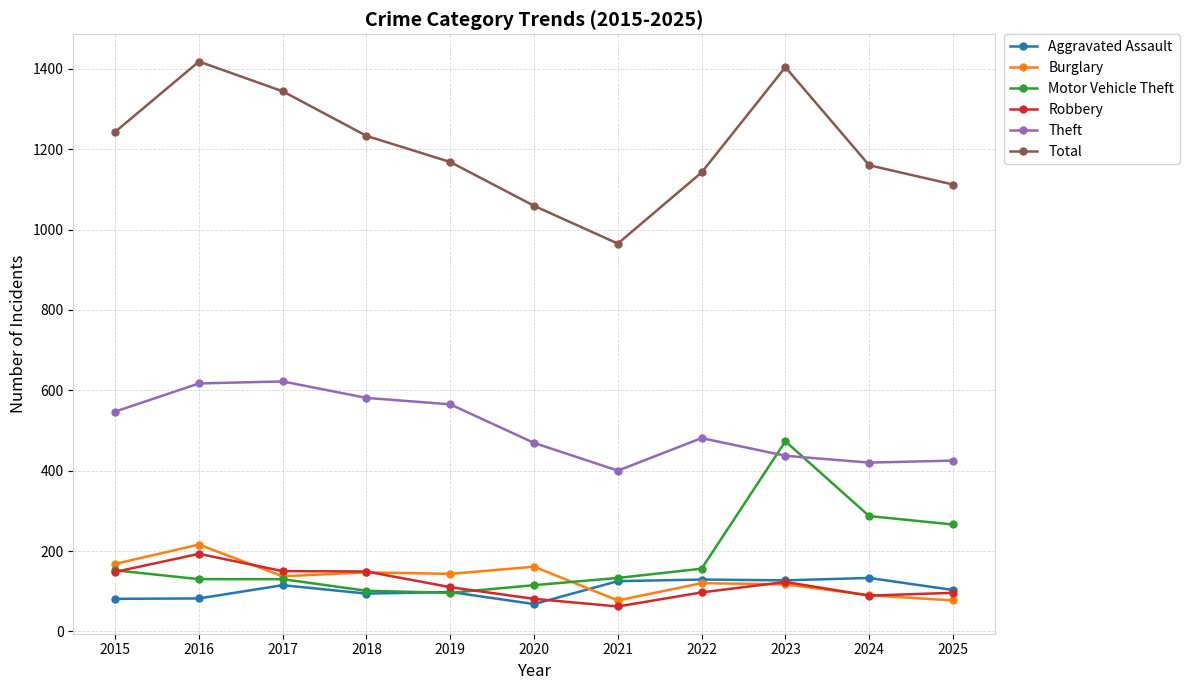

At how many categories does at least one series exceed 174?

11